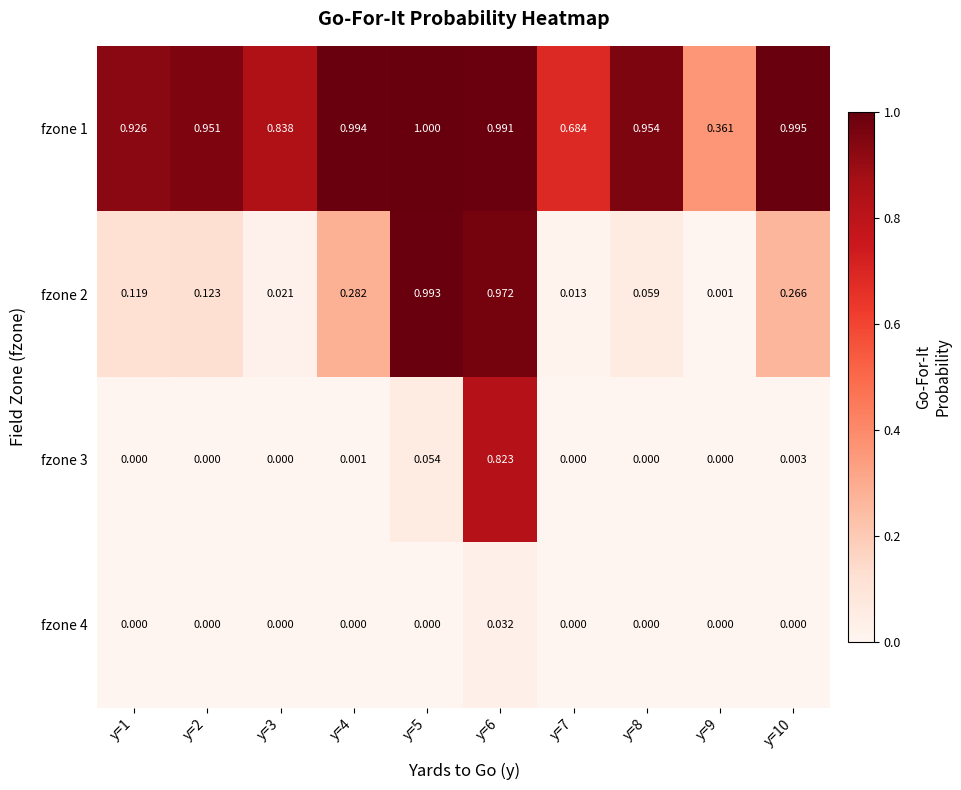

List the series in order of their peak value, highest first.

fzone 1, fzone 2, fzone 3, fzone 4